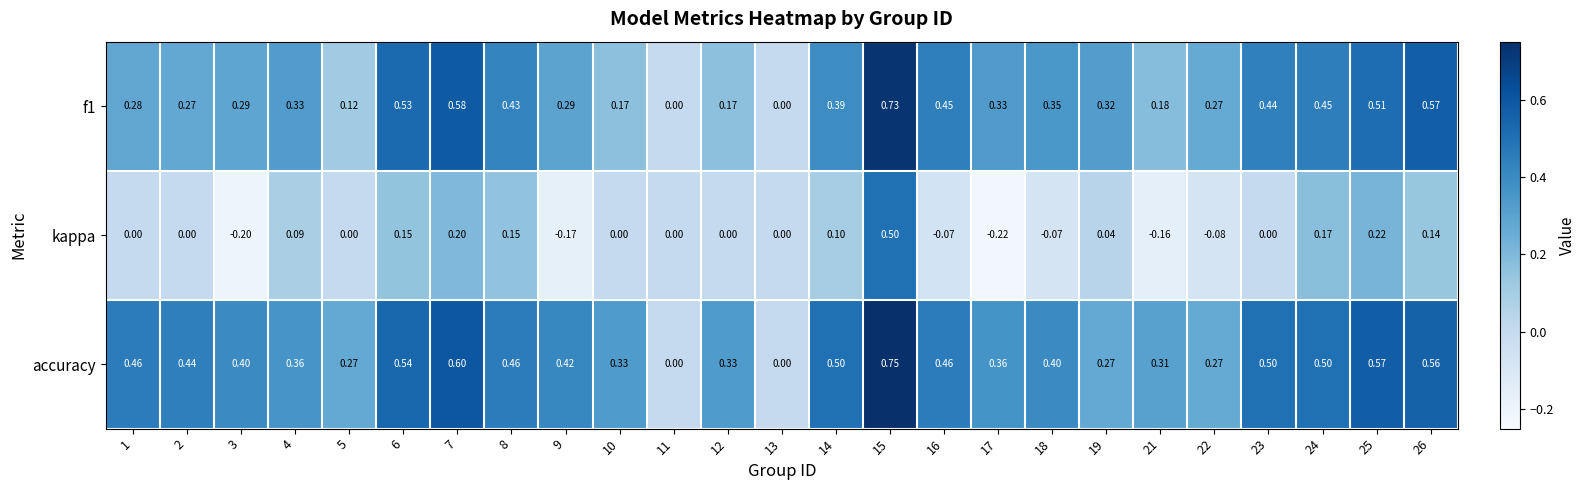

Which series has the widest spread of values?

accuracy